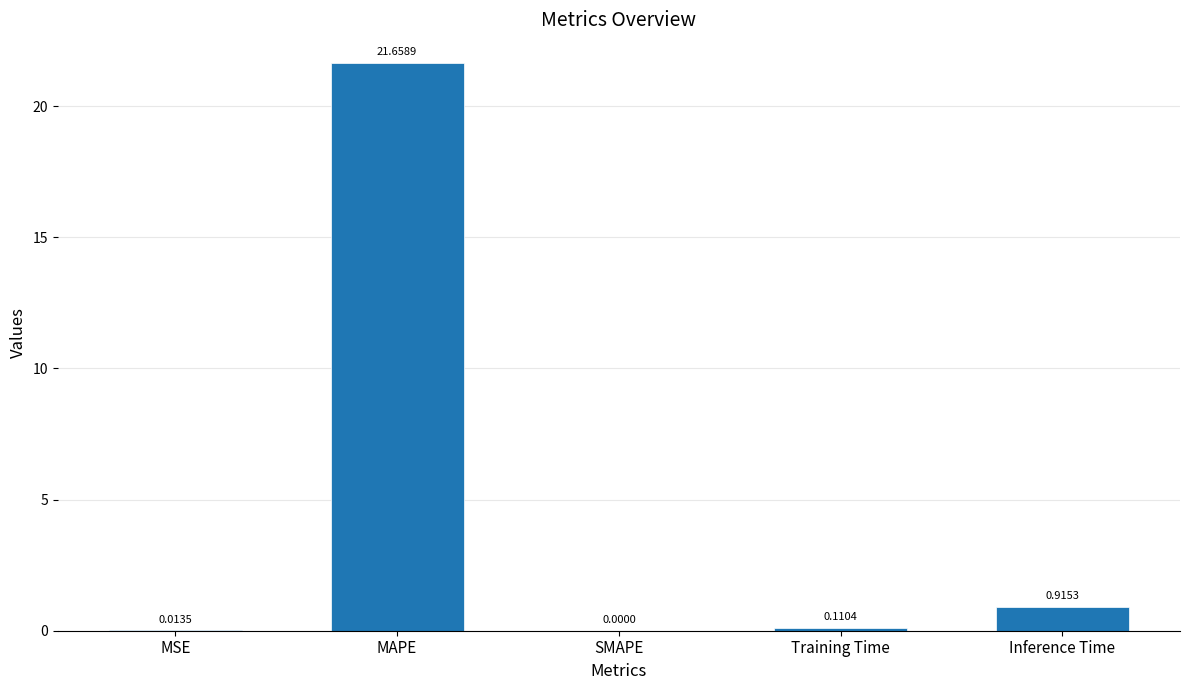

What is the change in value from MSE to Training Time?

+0.1